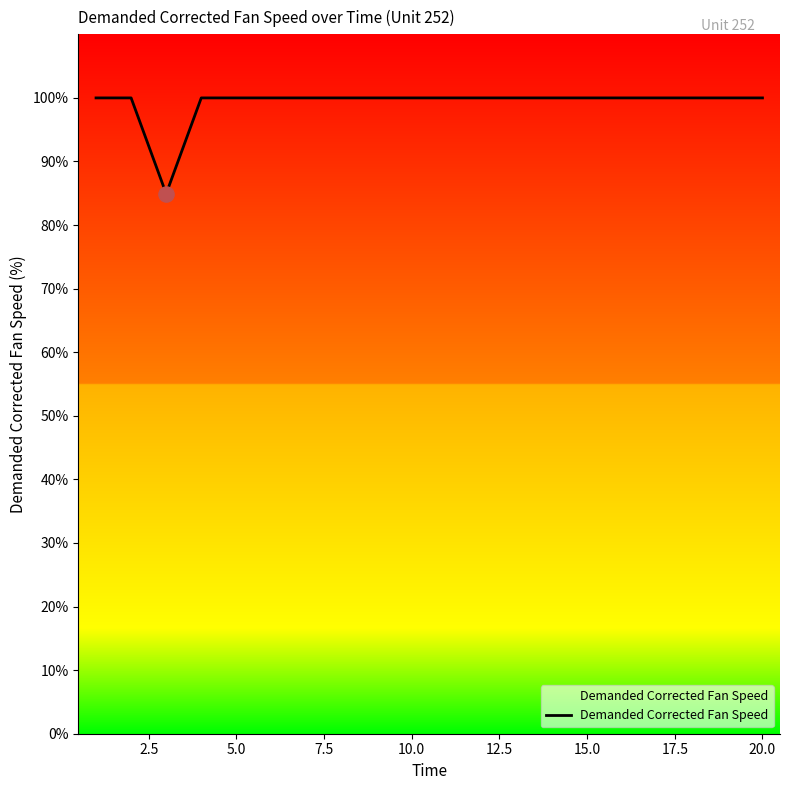

What is the minimum value shown in the chart?

84.9